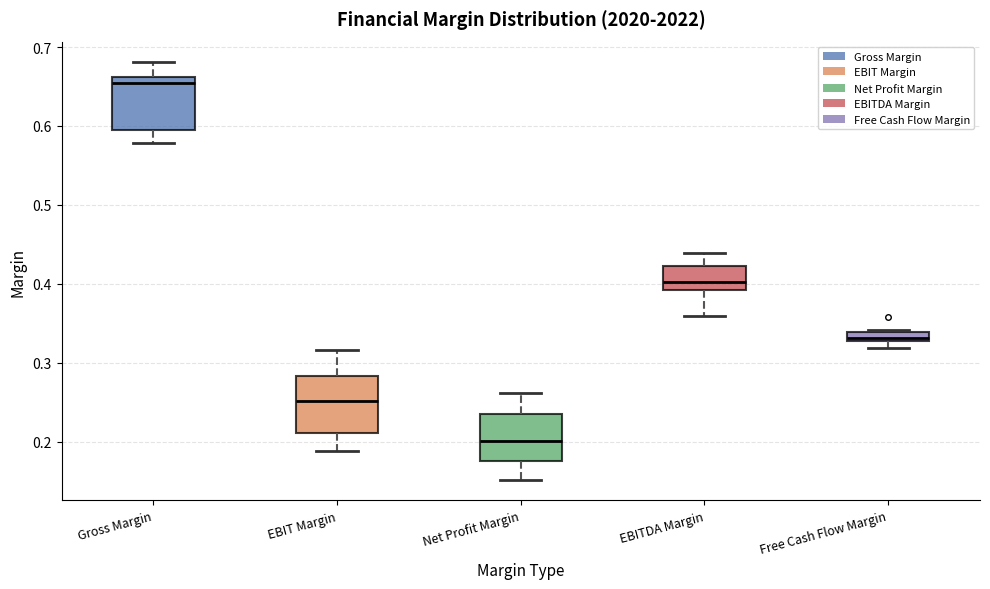

Which box's median line is the lowest?

Net Profit Margin